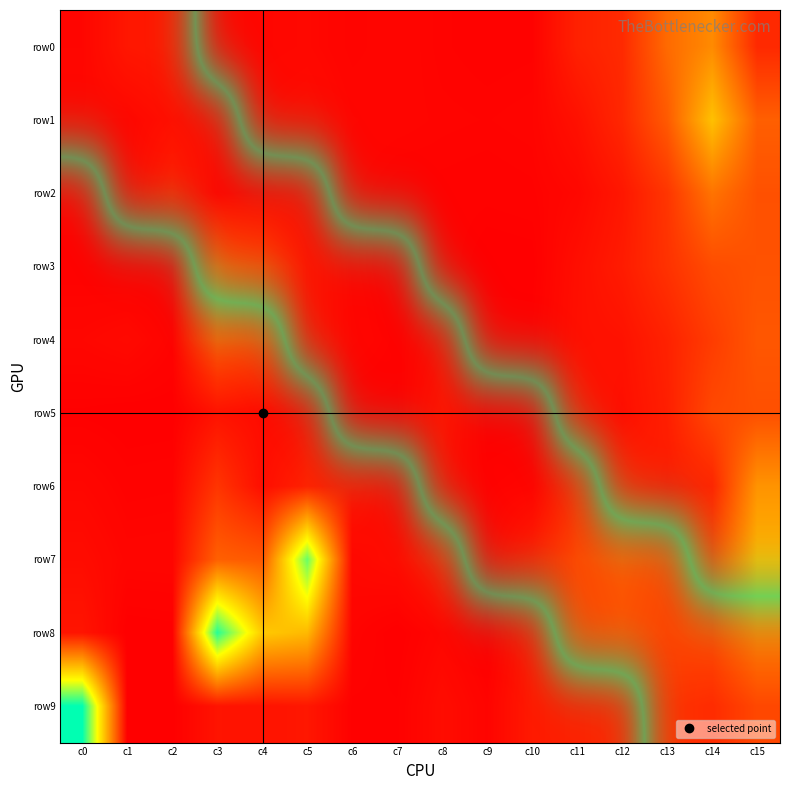

At which label does row1 reach its minimum?

c4